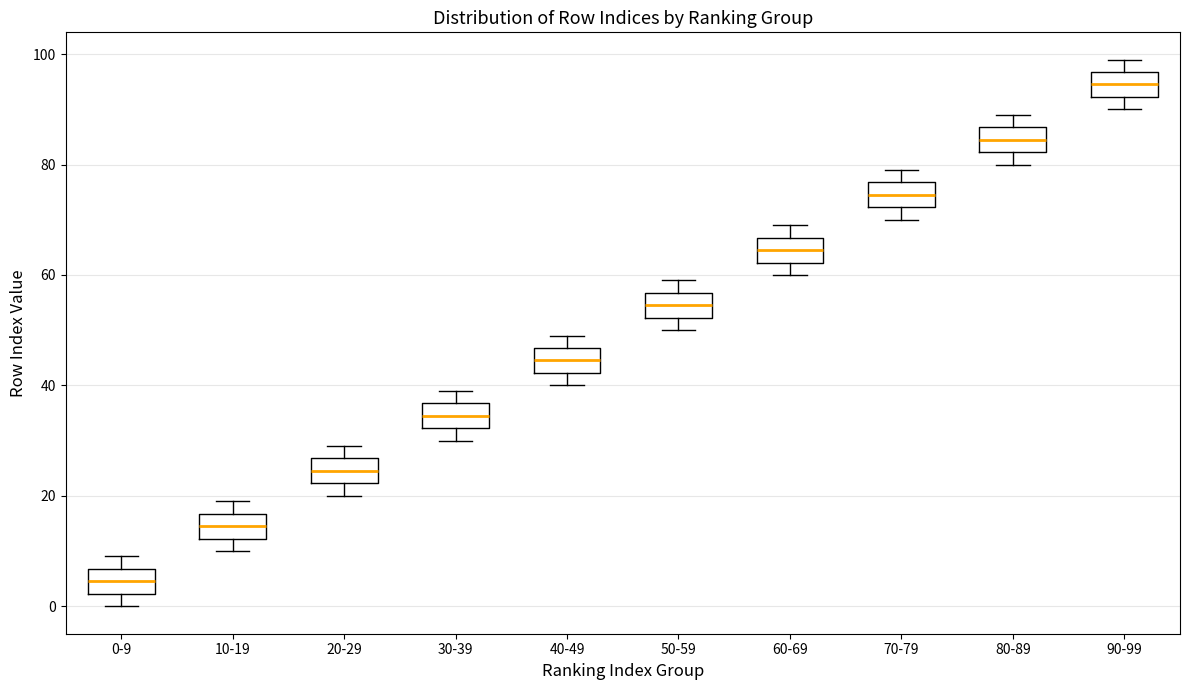

Reading left to right, transcribe this box plot: for each box, give where its median line is, the range the box spans, and where its two whiskers end, as read against the y-axis. The values are not printed on the chart, so give them approximately, as read against the axis.

0-9: median 4, box 2 to 6, whiskers 0 to 10
10-19: median 14, box 12 to 16, whiskers 10 to 20
20-29: median 24, box 22 to 26, whiskers 20 to 30
30-39: median 34, box 32 to 36, whiskers 30 to 40
40-49: median 44, box 42 to 46, whiskers 40 to 50
50-59: median 54, box 52 to 56, whiskers 50 to 60
60-69: median 64, box 62 to 66, whiskers 60 to 70
70-79: median 74, box 72 to 76, whiskers 70 to 80
80-89: median 84, box 82 to 86, whiskers 80 to 90
90-99: median 94, box 92 to 96, whiskers 90 to 100